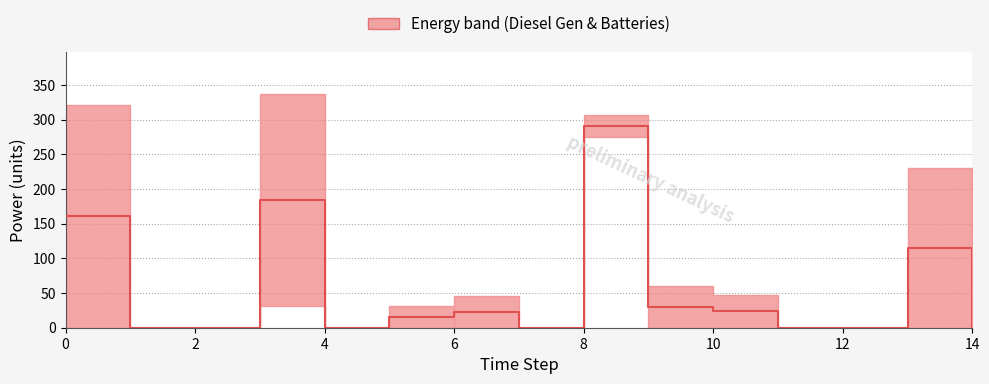

How many lines are shown in the chart?

1